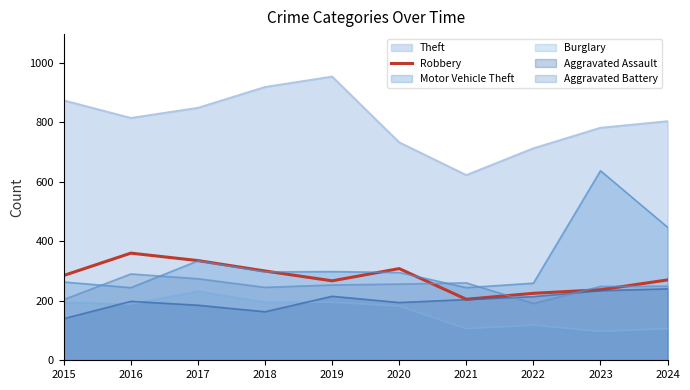

True or false: there are more than 0 points higher than both neighbors.

True